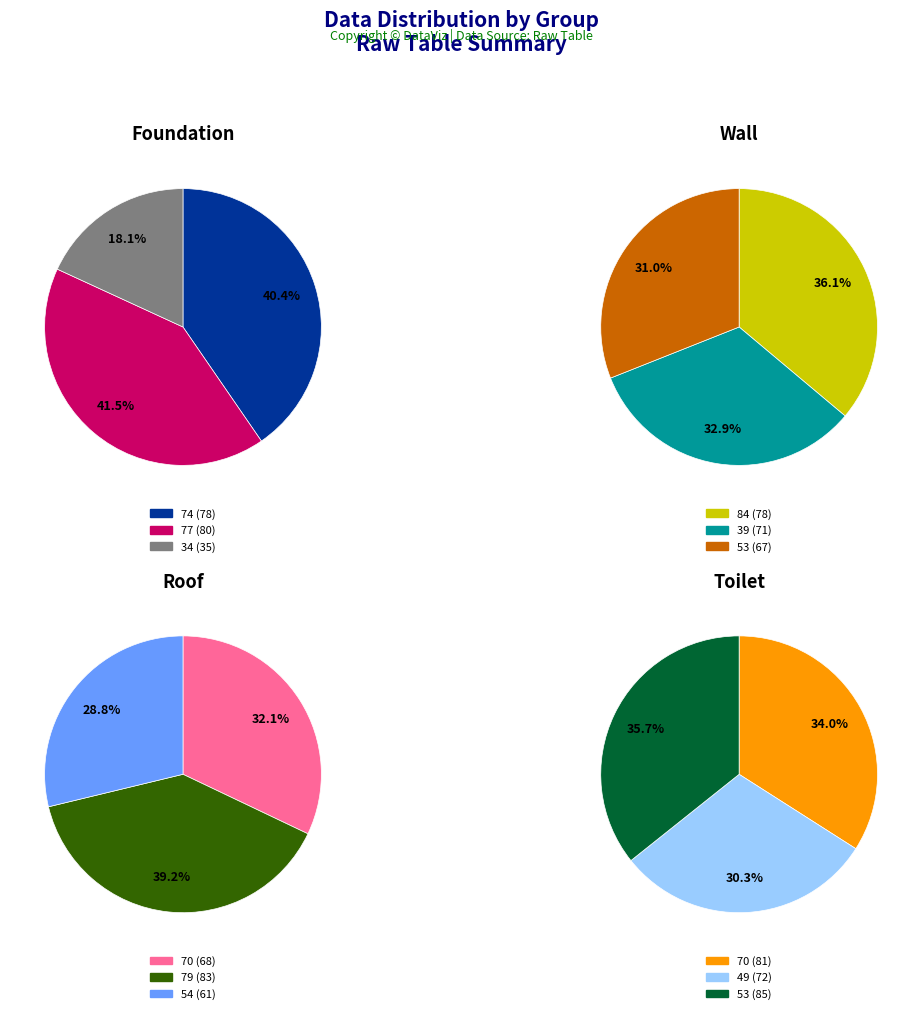

Which slice is the smallest?

34